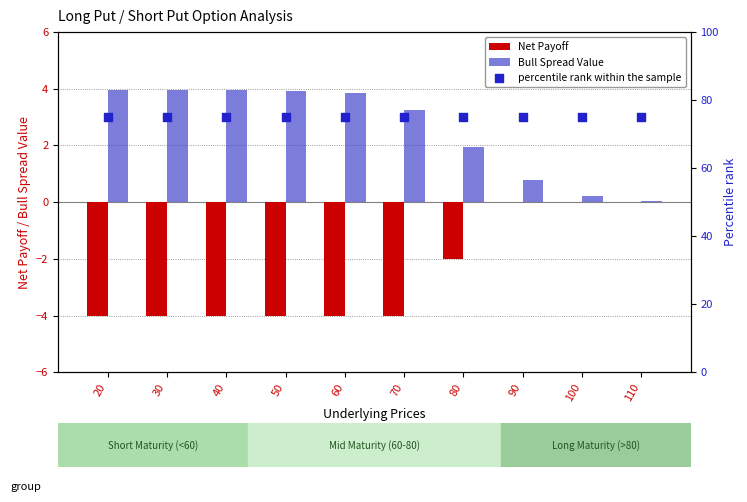

What is the total value across all series at 20?

74.9